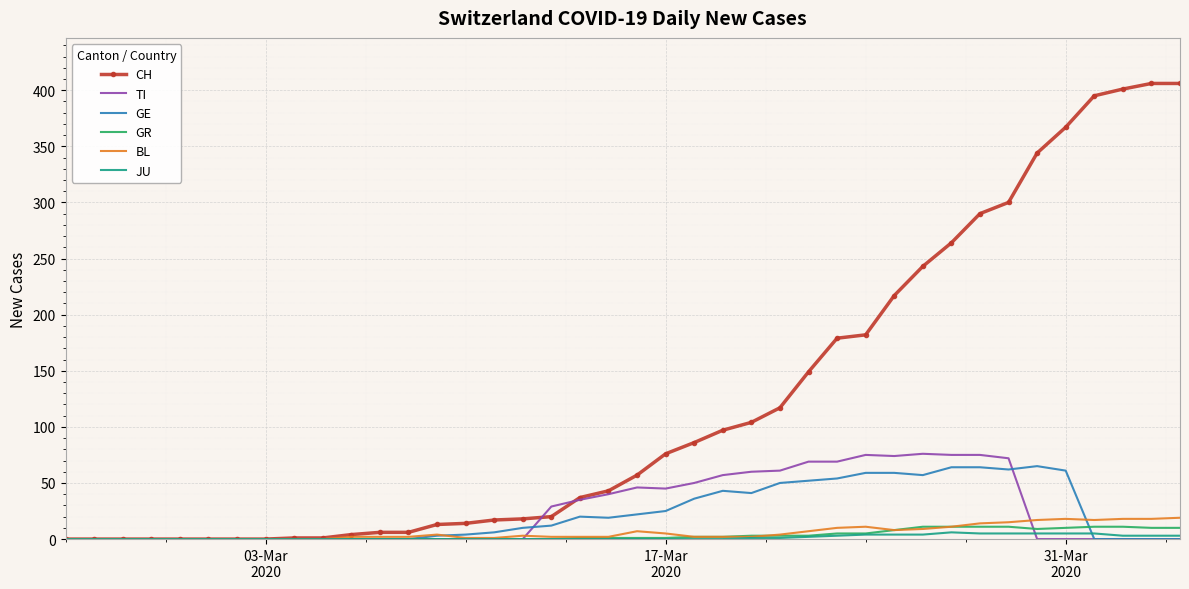

True or false: BL has more than 1 points higher than both neighbors.

True